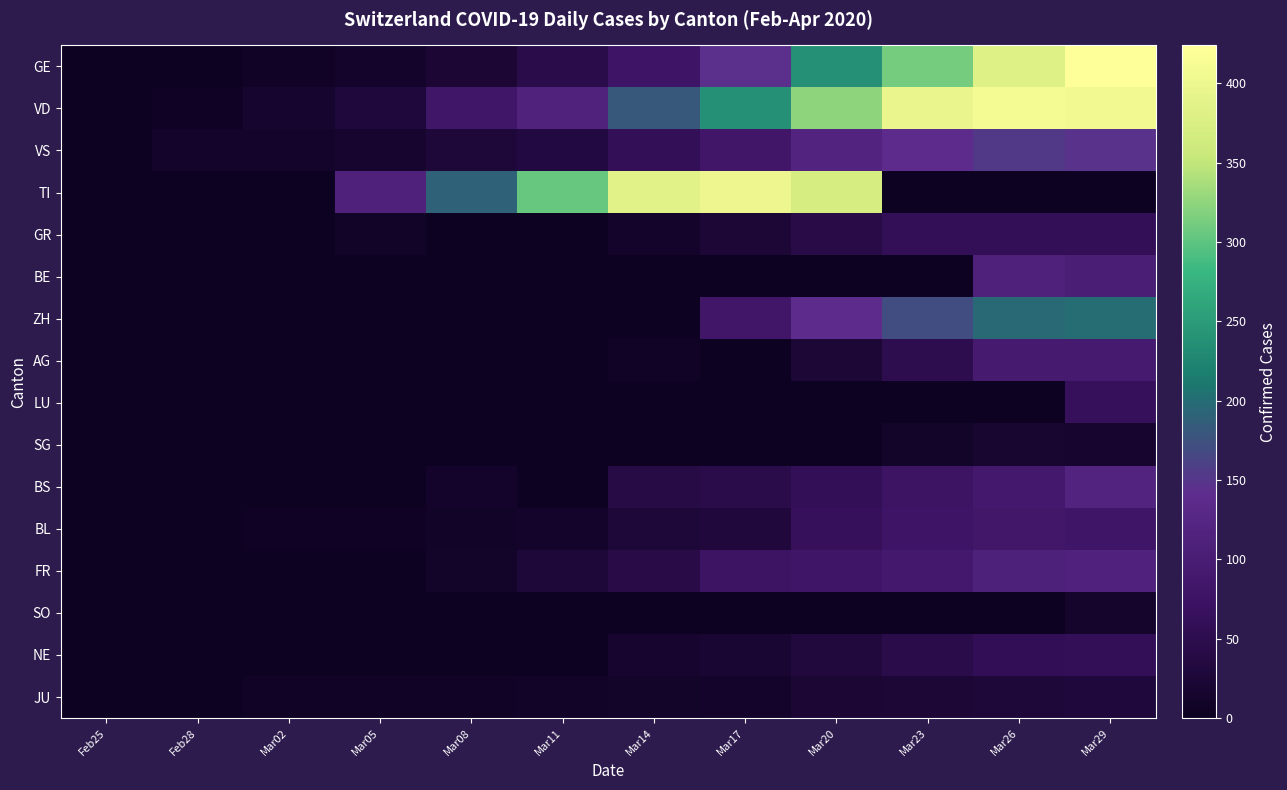

Which series changed the most between Feb25 and Mar14?

TI